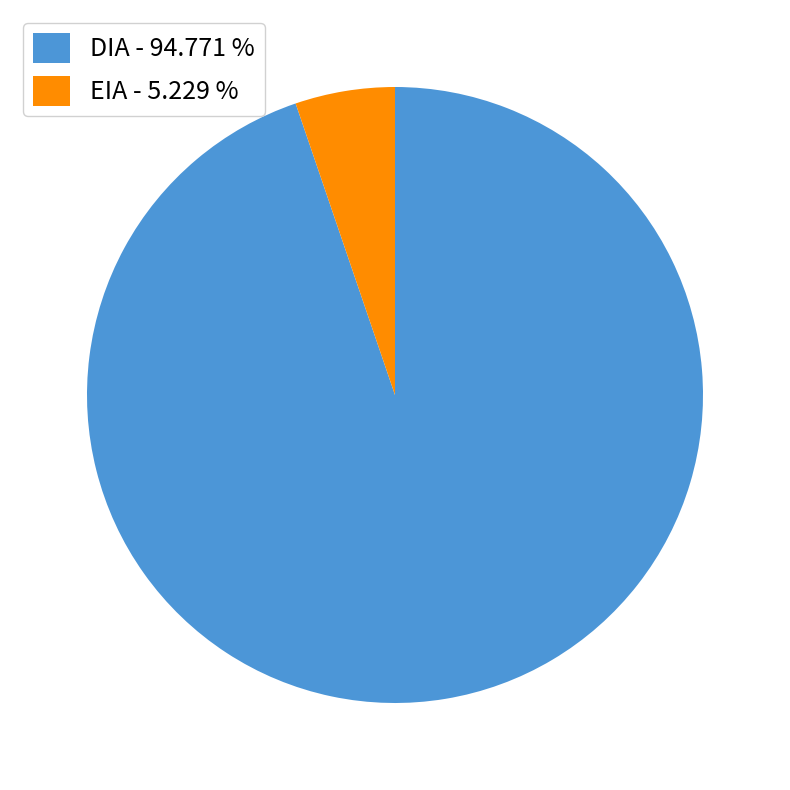

Count the number of slices in the pie.

2